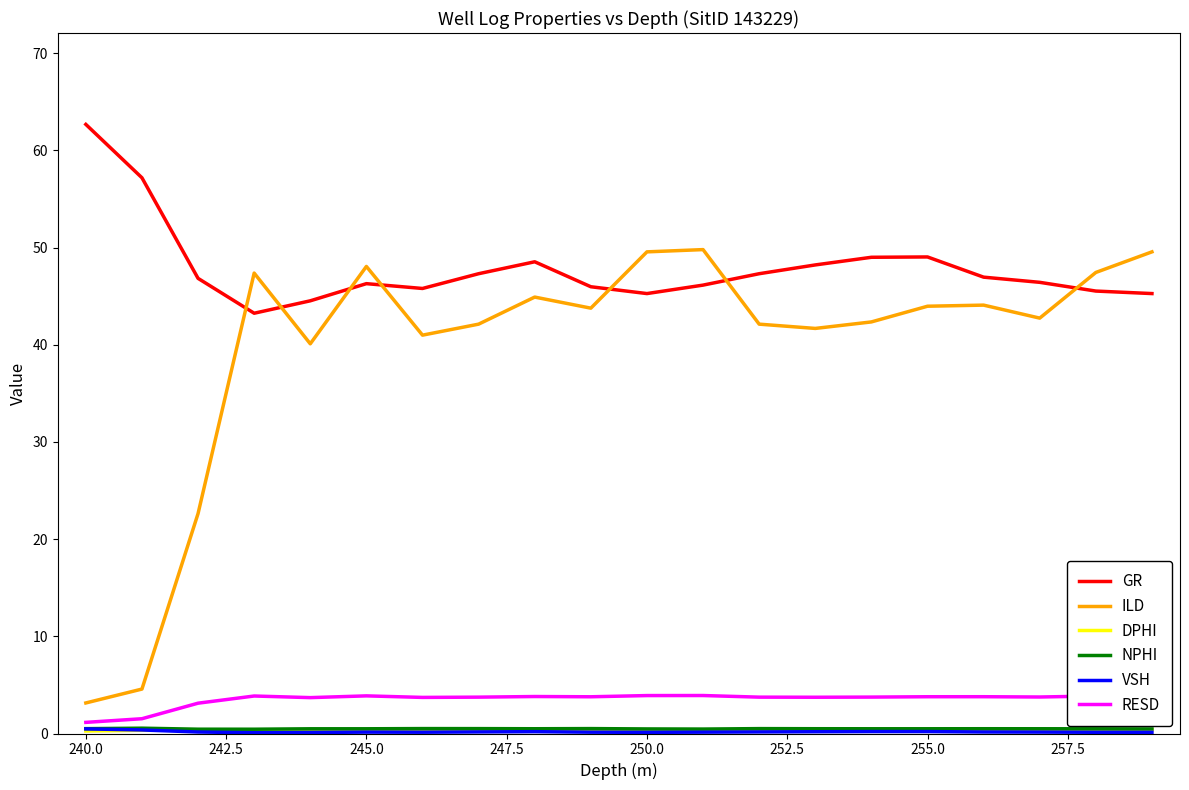

What is the greatest value displayed?

62.7